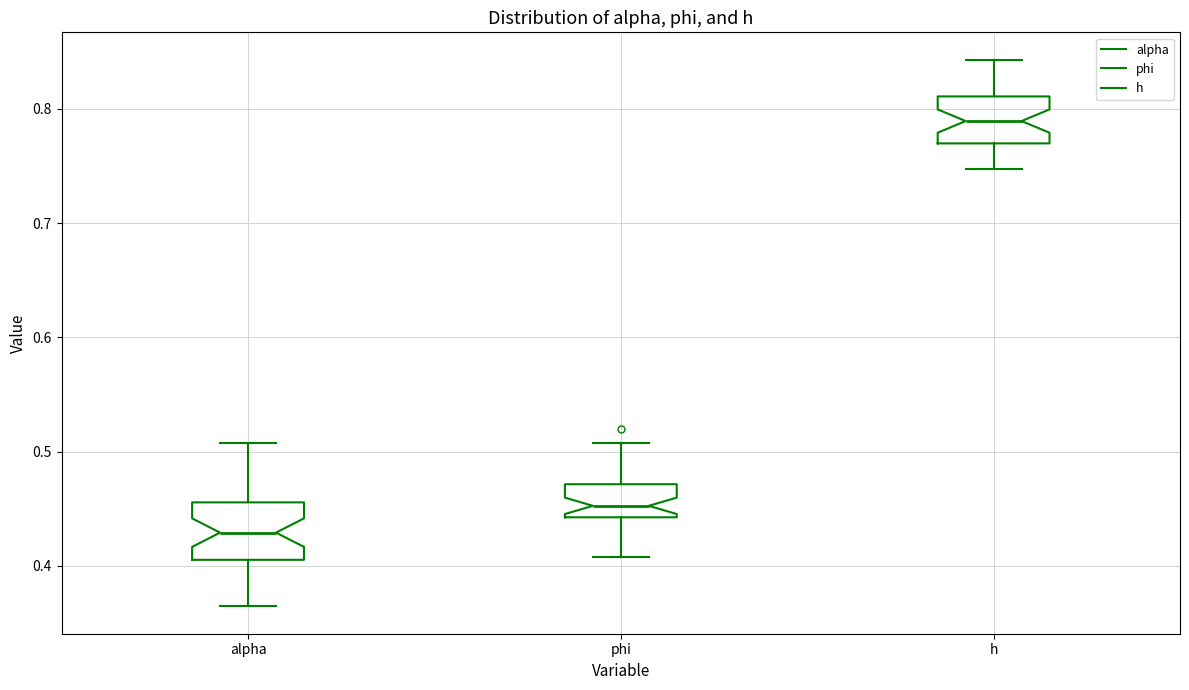

Where is the upper edge of the box for alpha on the y-axis? The values are not printed on the chart, so give them approximately, as read against the axis.

0.46